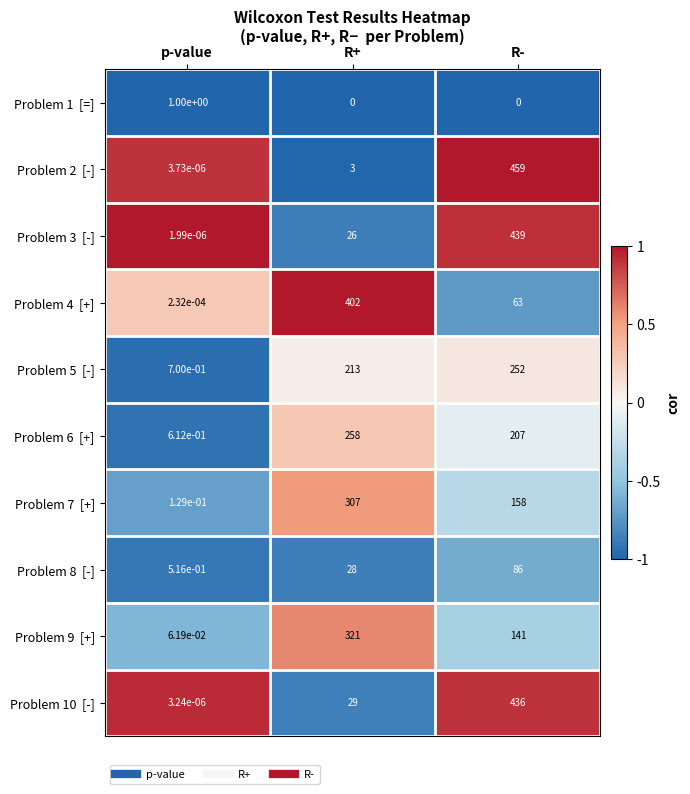

How many categories are shown in the chart?

3